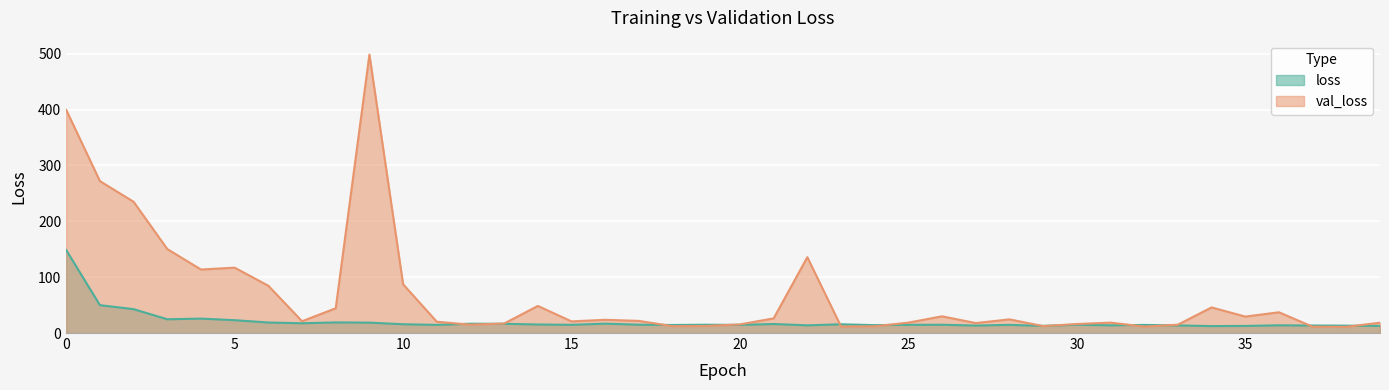

How many categories are shown in the chart?

40